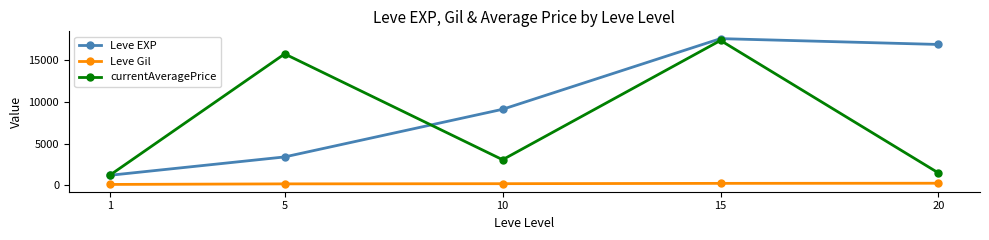

Where does the Leve EXP series first go above 9106?

10